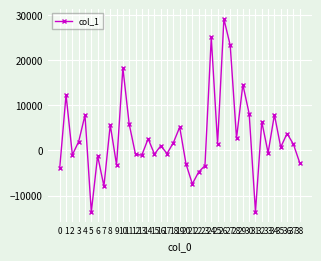

How many lines are shown in the chart?

1